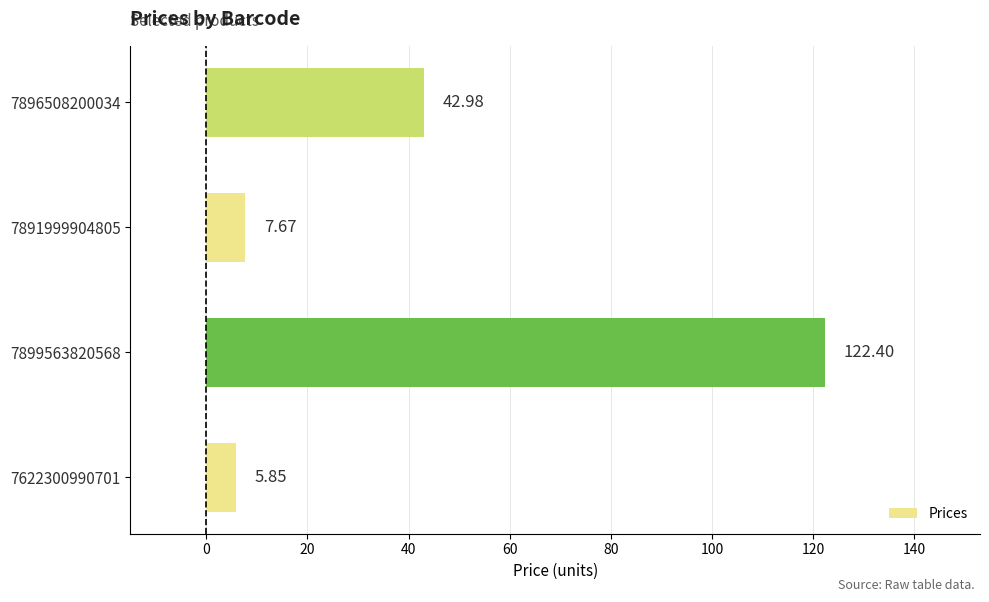

Approximately how many times larger is the value at 7896508200034 compared to 7891999904805?

5.6